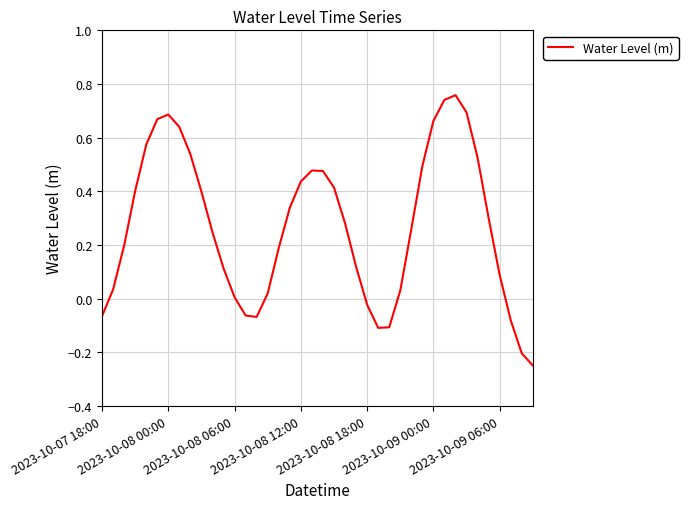

What is the difference between the maximum and minimum values?

1.0